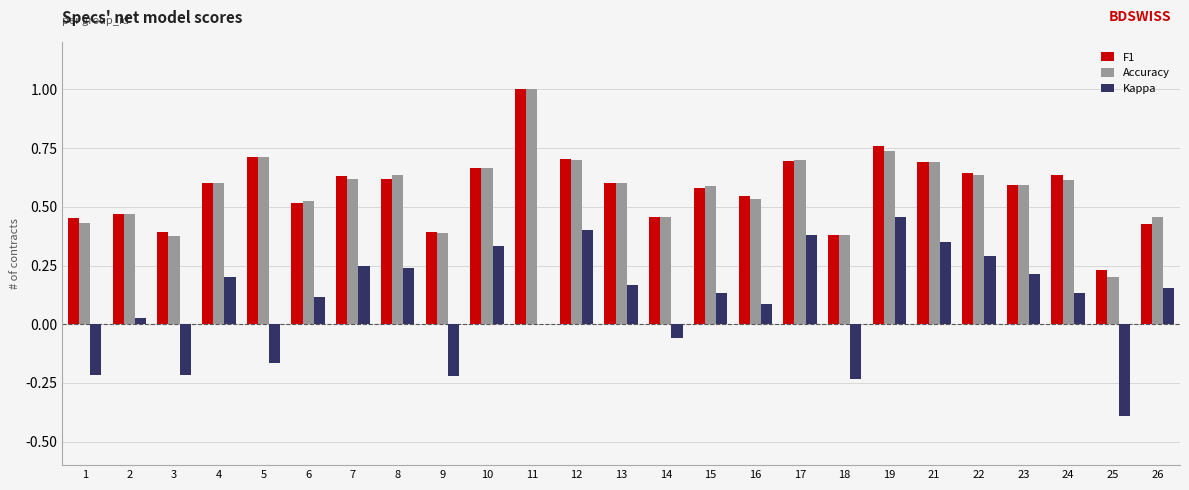

Between 1 and 23, which series saw the biggest shift?

Kappa